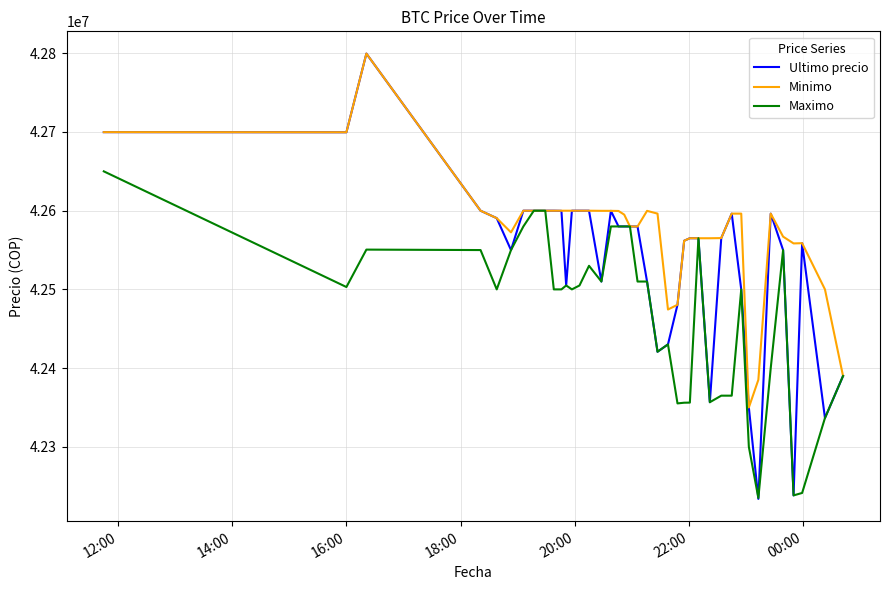

List the series in order of their overall mean, lowest first.

Maximo, Ultimo precio, Minimo